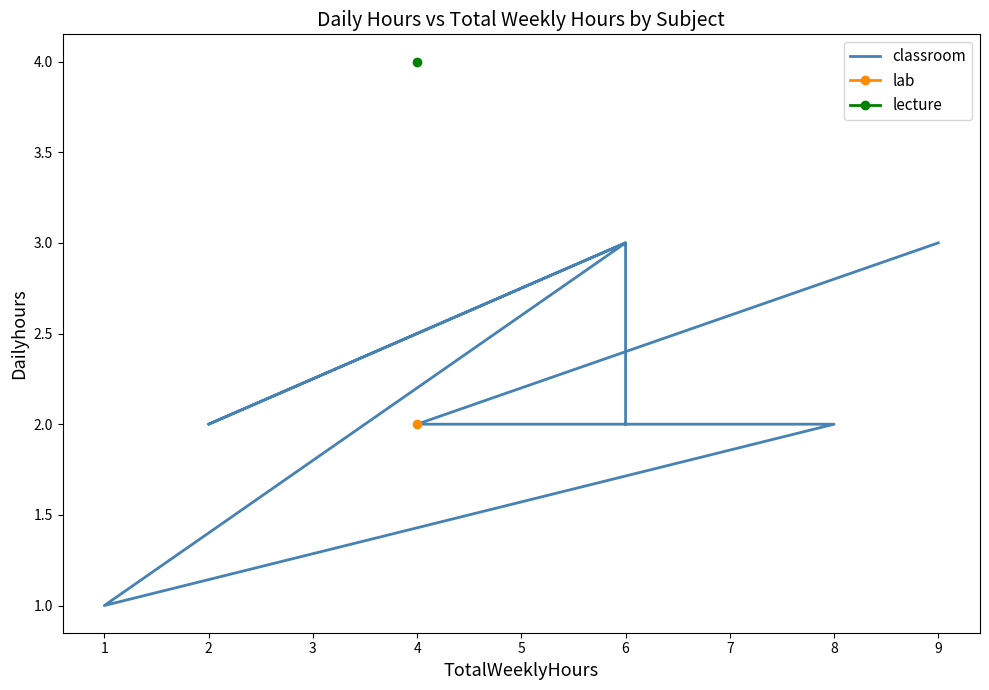

Rank the categories by value from lowest to highest.

1, 4, 8, 2, 6, 9, 6, 6